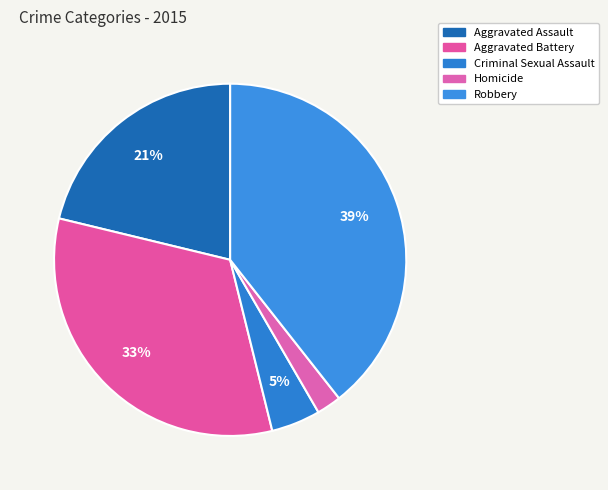

Is it true that Aggravated Assault is 14% of the pie?

False